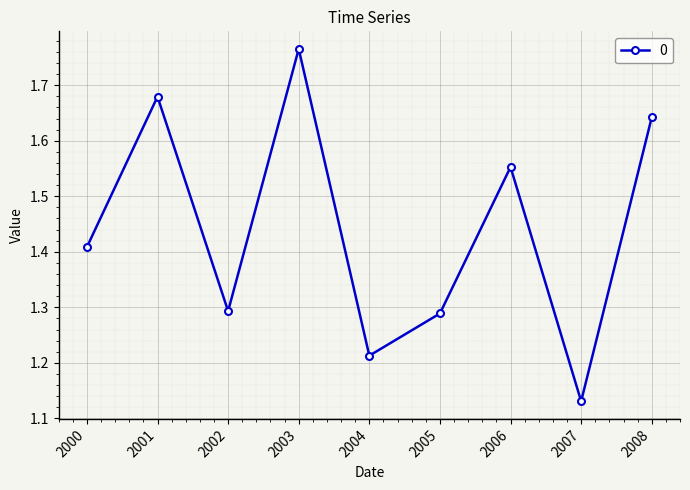

At which category does the chart reach its peak across all series?

2003